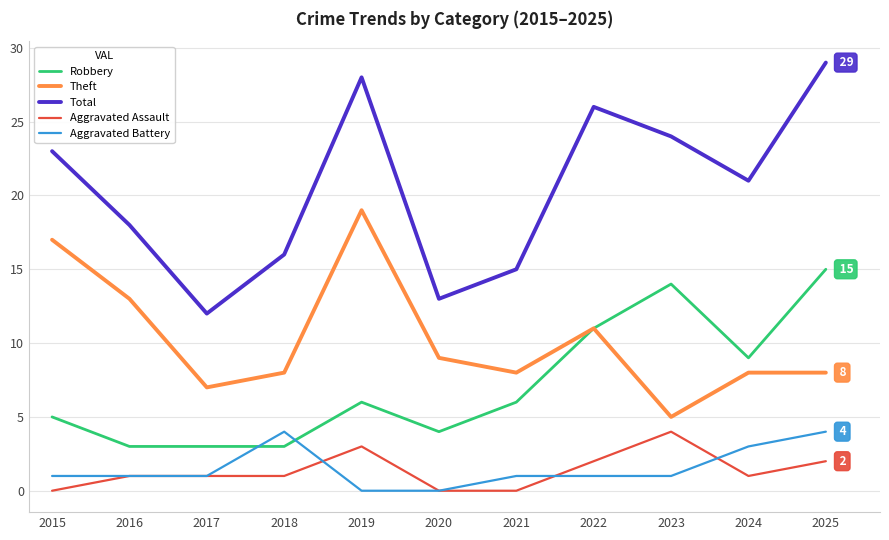

What is the maximum value shown in the chart?

29